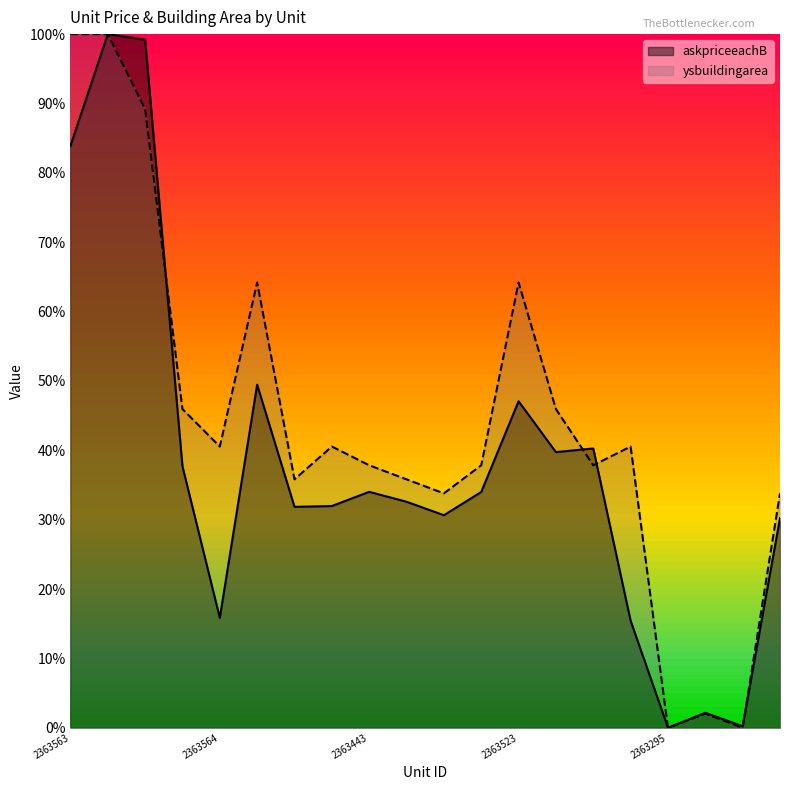

How many data points in ysbuildingarea are above 0?

18